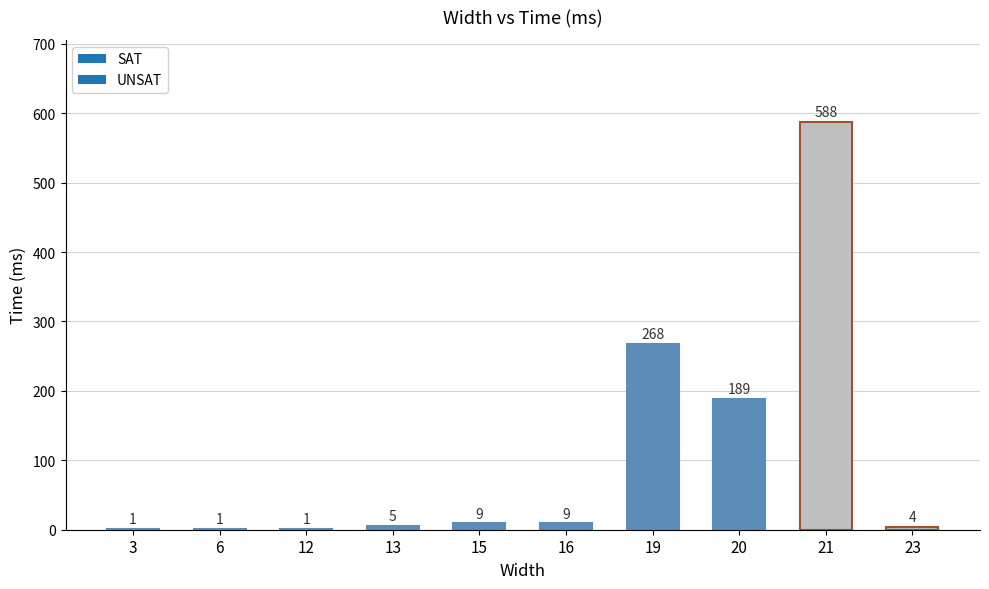

What is the change in value from 6 to 13?

+4